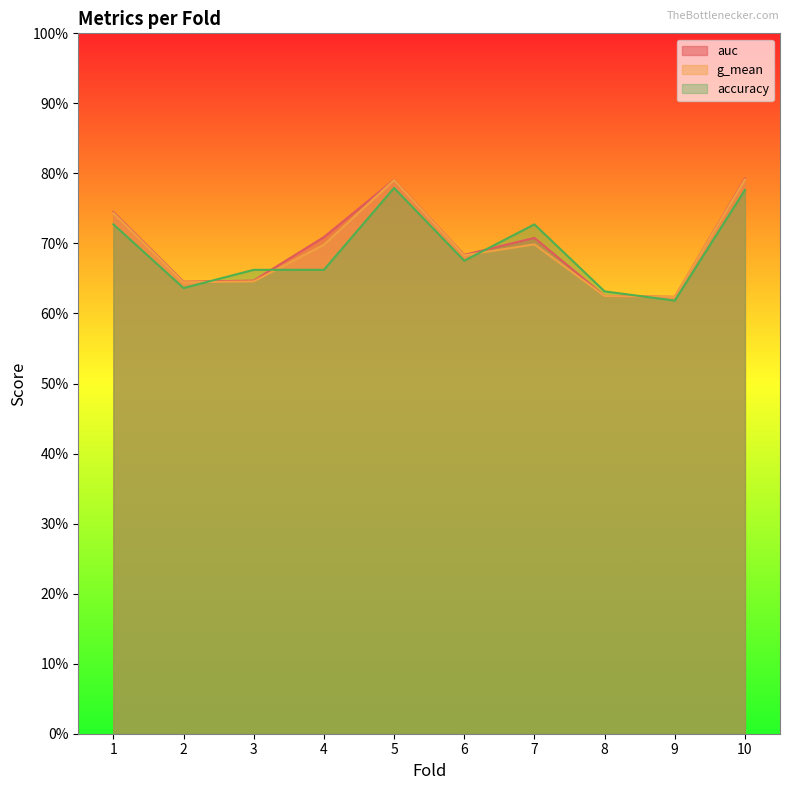

Between 2 and 4, which series saw the biggest shift?

auc